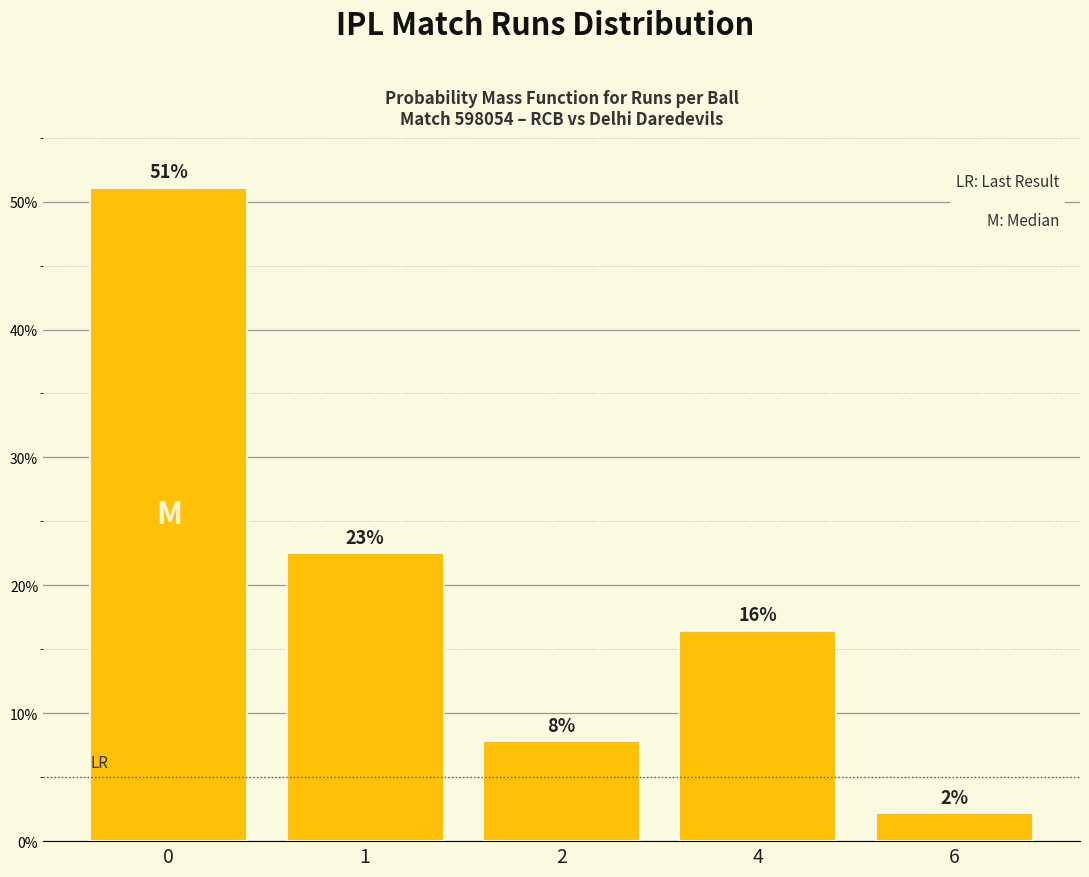

Reading left to right, transcribe all the data shown in this chart.

0.5	0.2	0.1	0.2	0.0